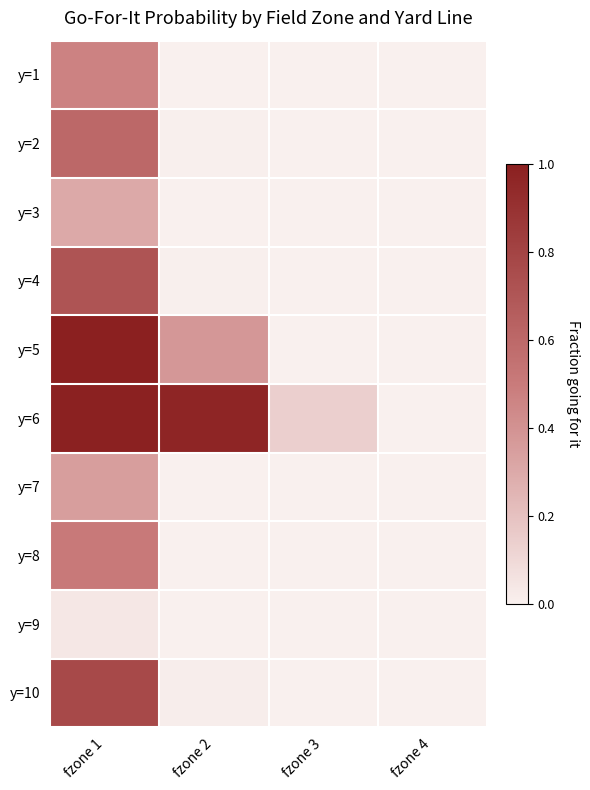

List the series in order of their peak value, highest first.

y=5, y=6, y=10, y=4, y=2, y=8, y=1, y=7, y=3, y=9